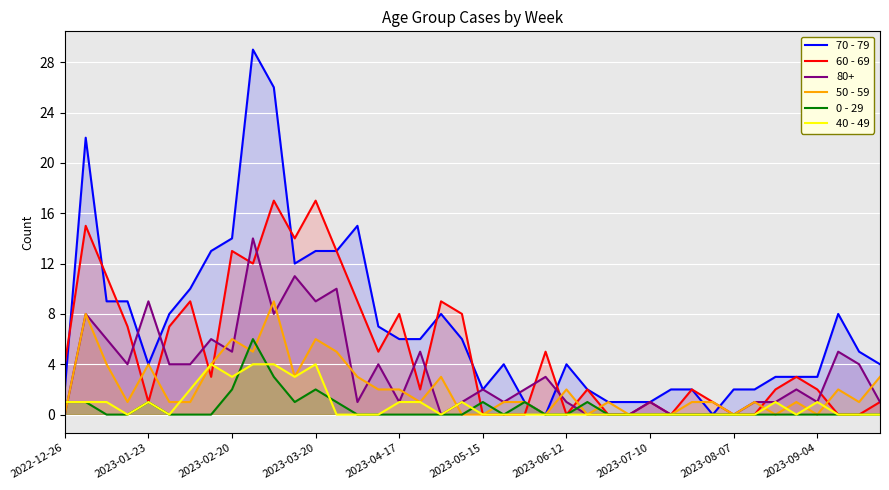

What is the average value of the 60 - 69 series?

5